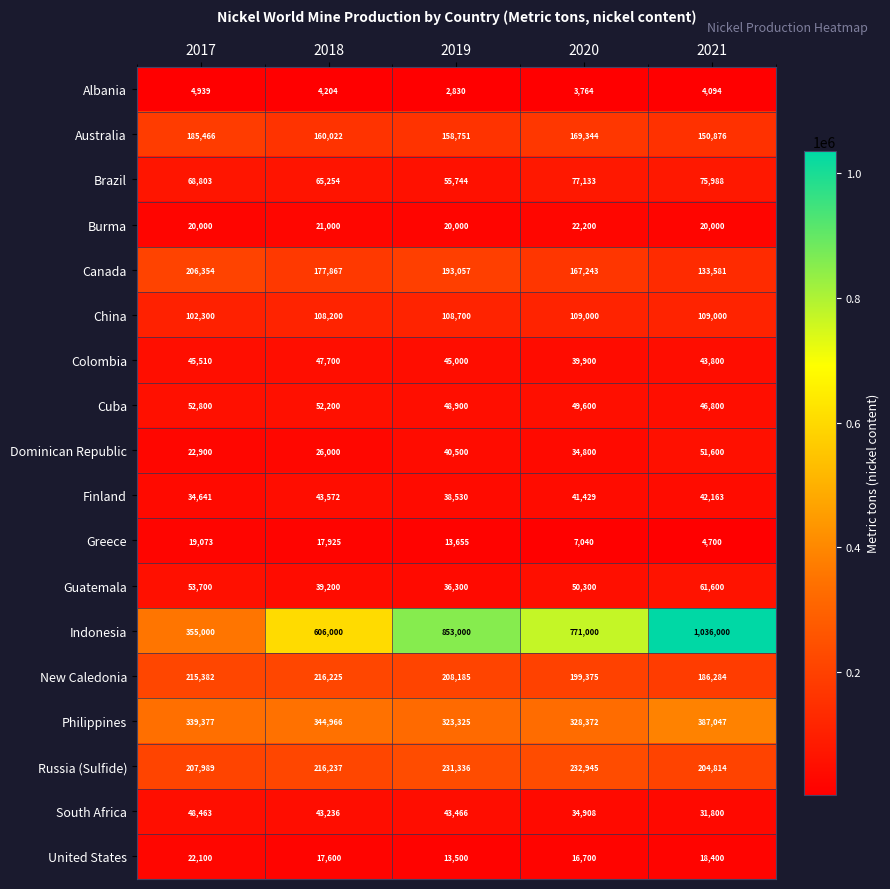

What value does the Dominican Republic series have at 2021?

51600